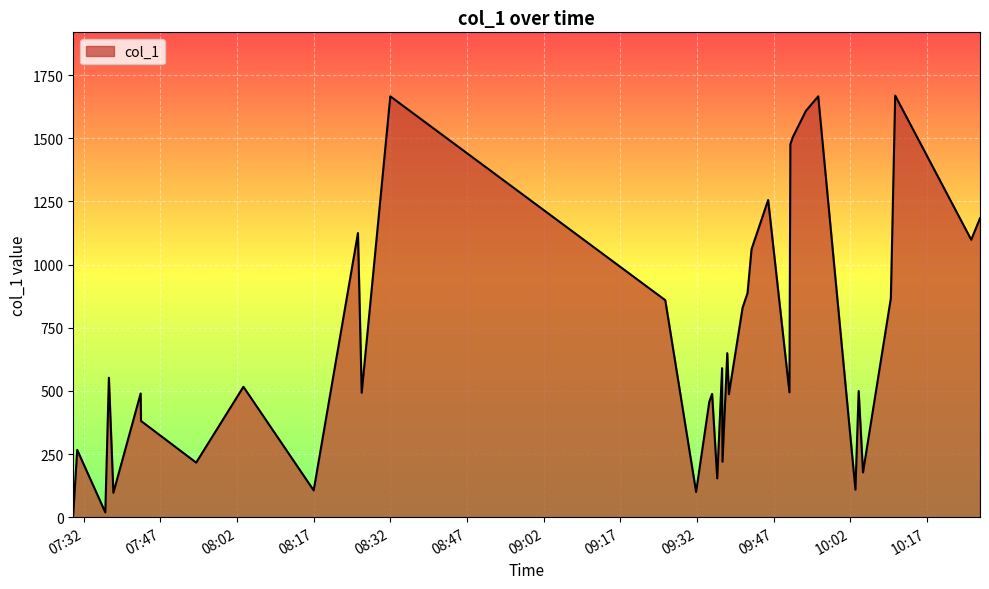

What is the maximum value shown in the chart?

1668.8